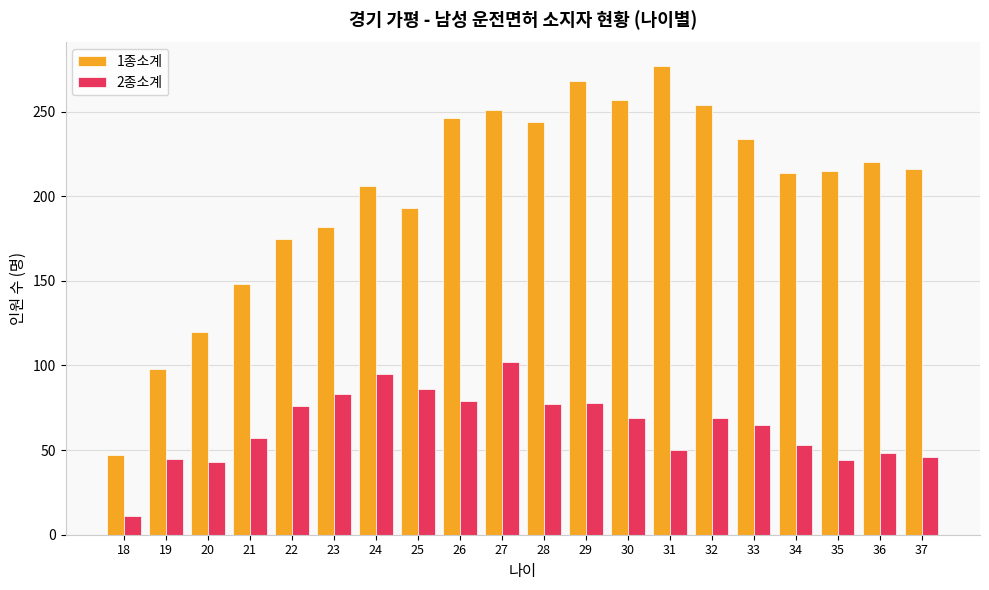

What are all the series names shown in the legend?

1종소계, 2종소계